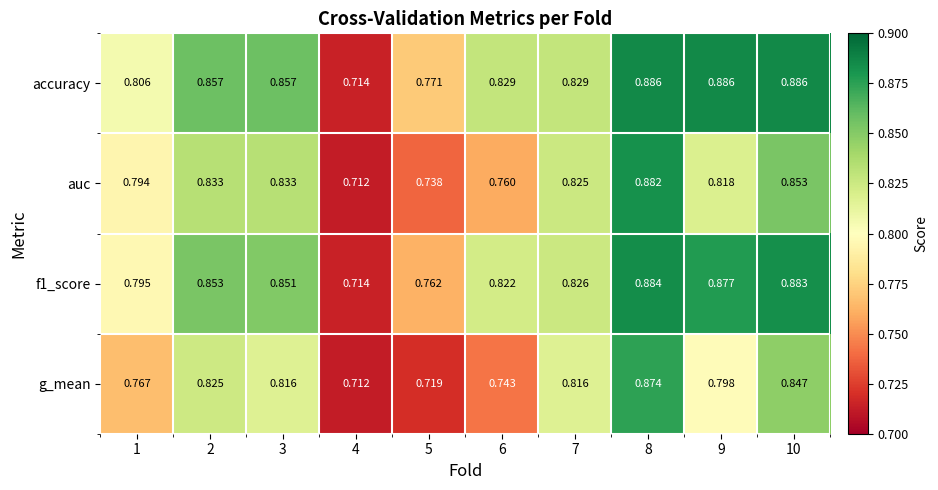

Which series has the largest total across all categories?

accuracy